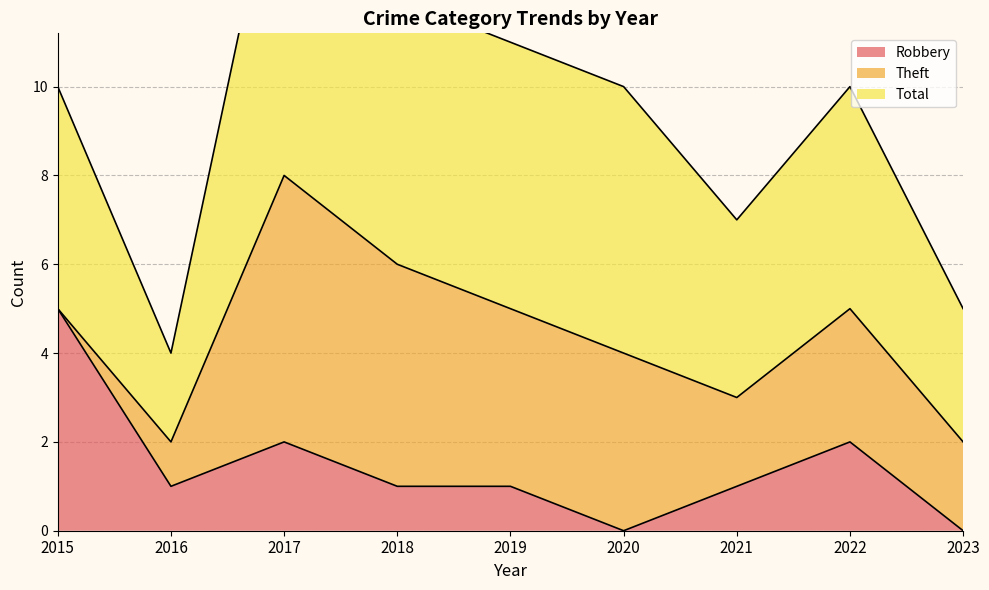

Which category has the highest value in the Robbery series?

2015